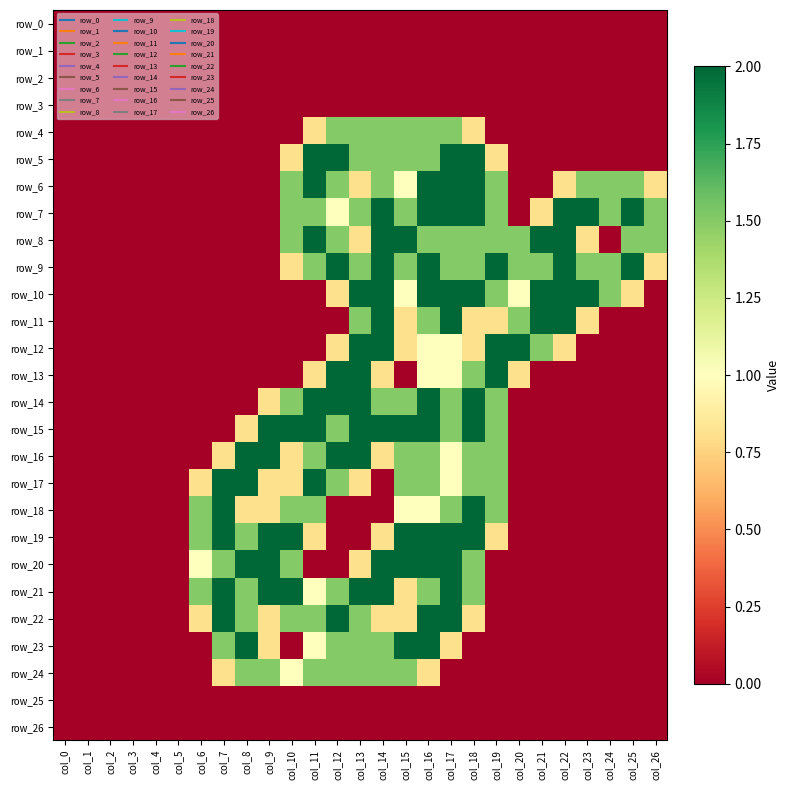

At col_15, list the series in order from smallest to largest.

row_0, row_1, row_2, row_3, row_13, row_25, row_26, row_11, row_12, row_21, row_22, row_6, row_10, row_18, row_4, row_5, row_7, row_9, row_14, row_16, row_17, row_24, row_8, row_15, row_19, row_20, row_23